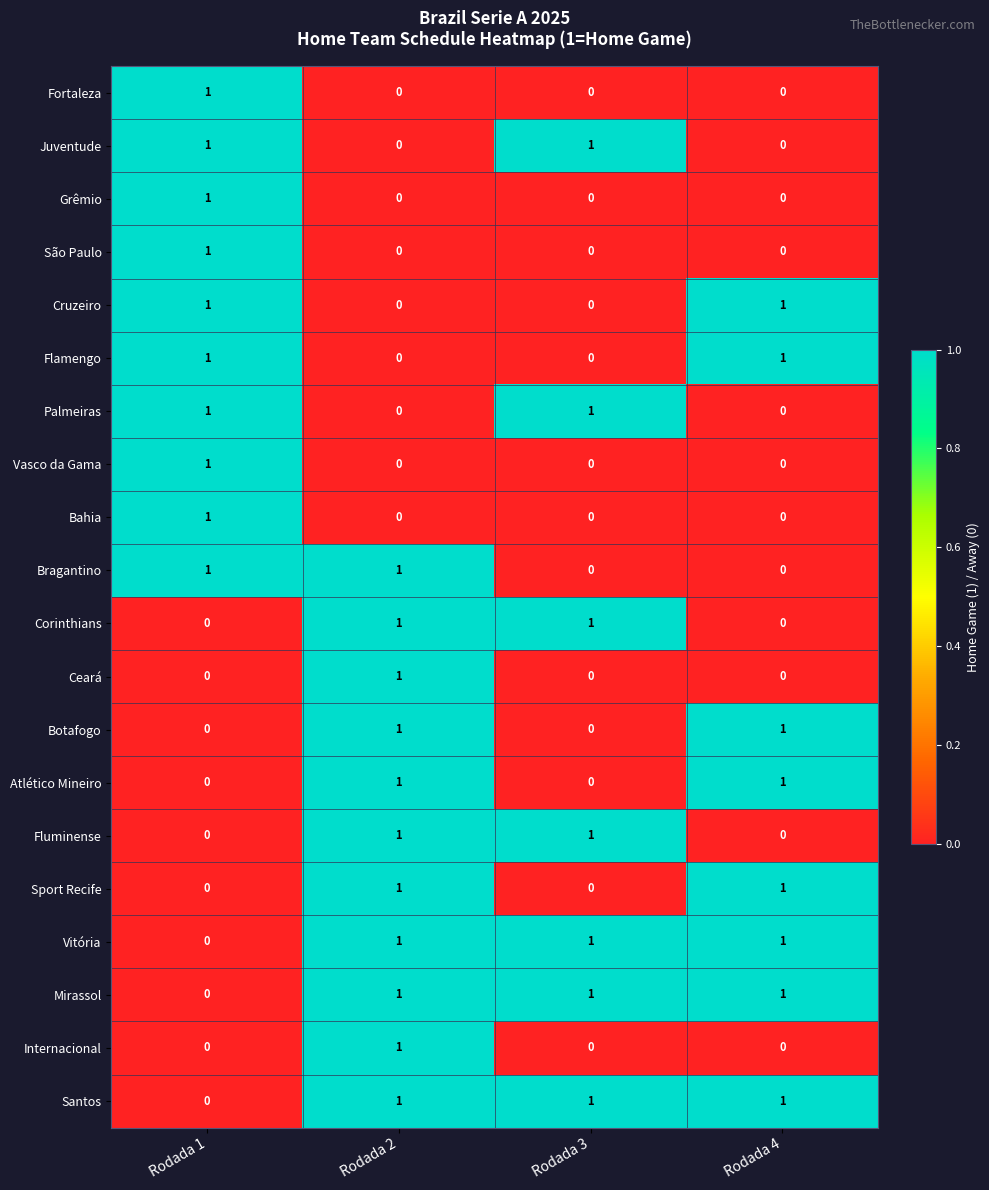

True or false: Atlético Mineiro has a value of 0 at Rodada 4.

False